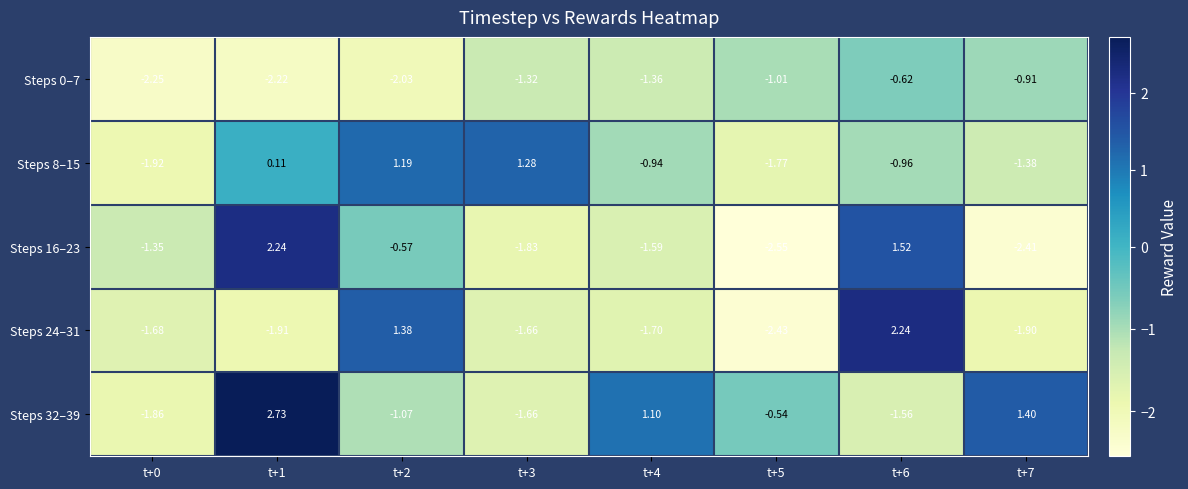

Is the value of Steps 16–23 at t+1 greater than the value of Steps 0–7 at t+1?

Yes